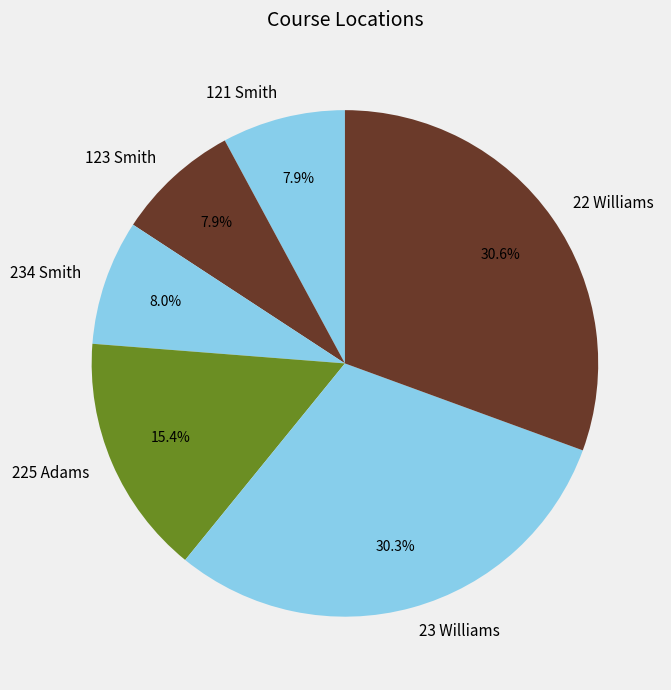

Is 234 Smith the majority of the pie?

No